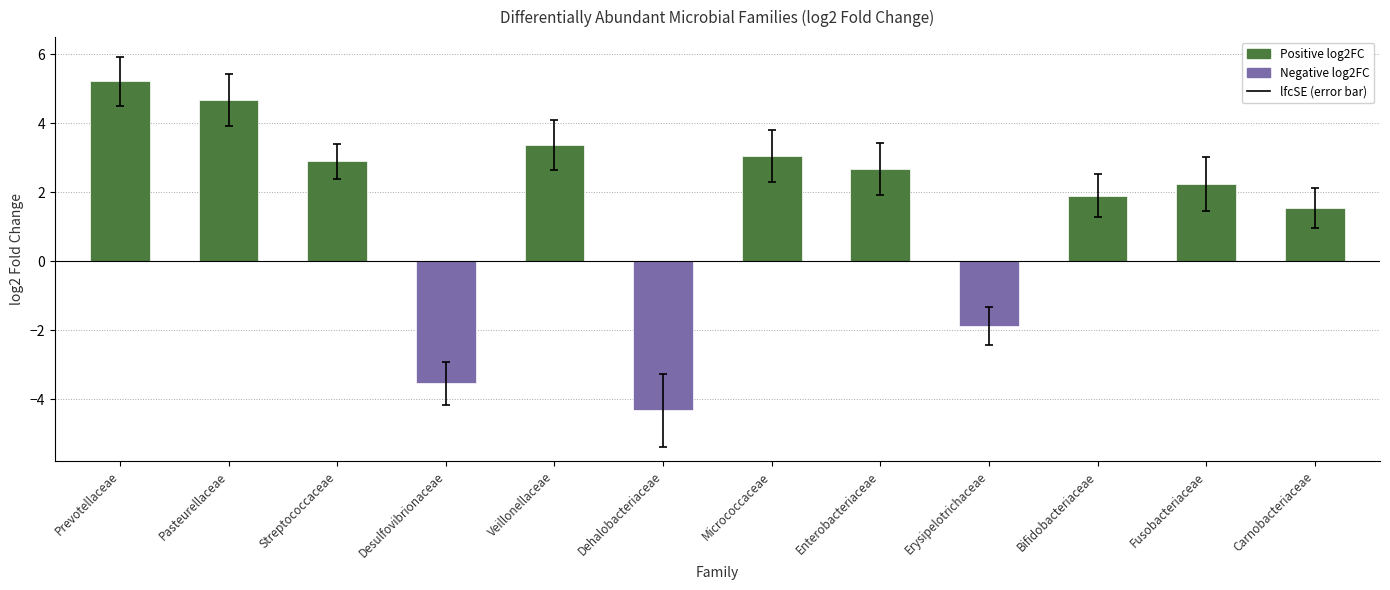

What is the label of the 12th bar from the right?

Prevotellaceae